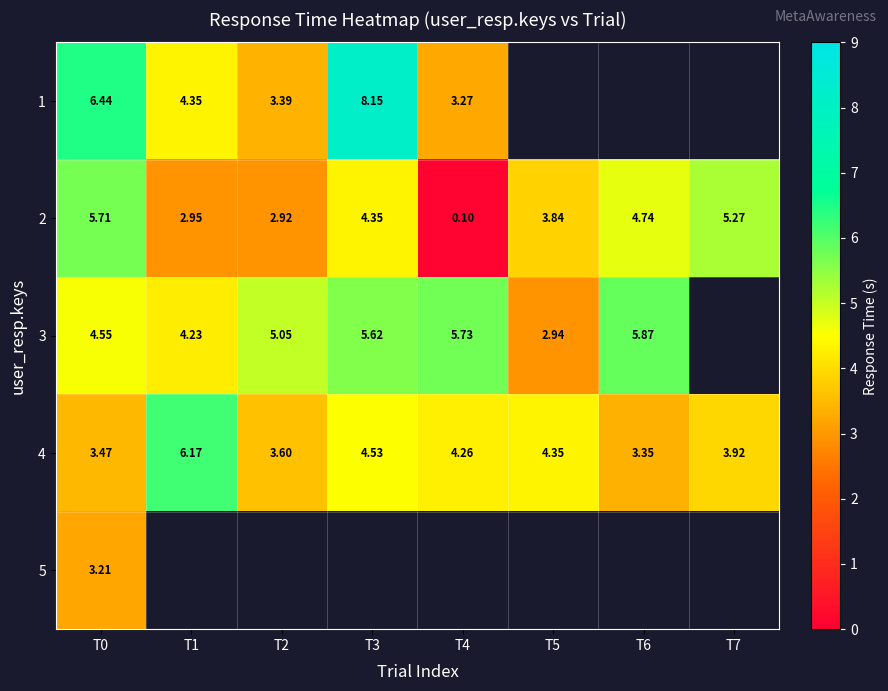

What value does the 4 series have at T5?

4.4